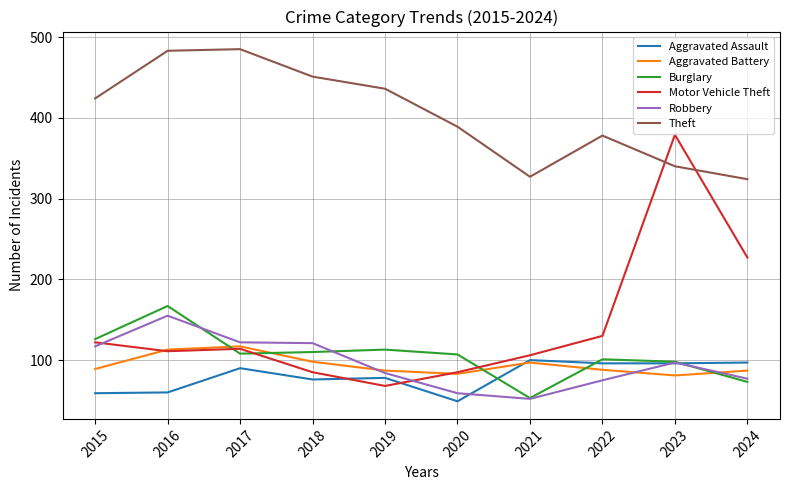

How many distinct data groups are displayed?

6